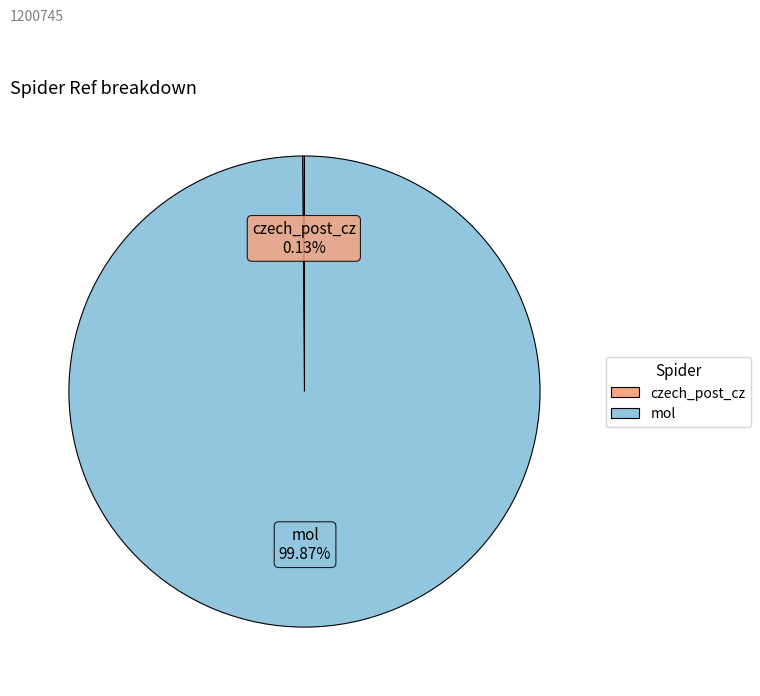

The mol slice represents 100% of the pie. True or false?

True